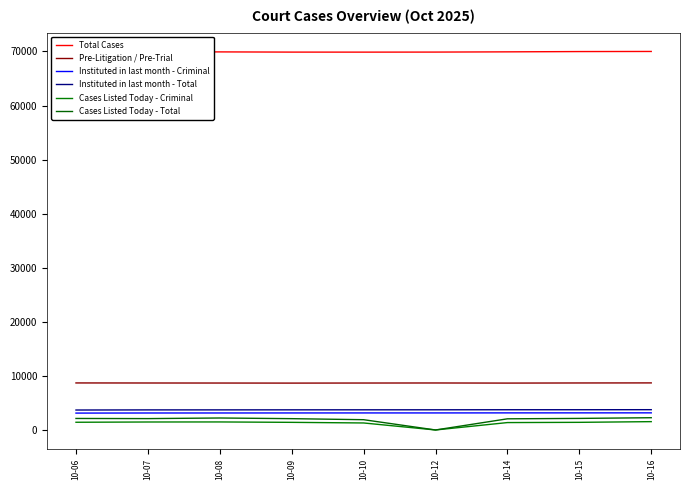

What is the value of the Cases Listed Today - Total point at the 5th from the left?

1901